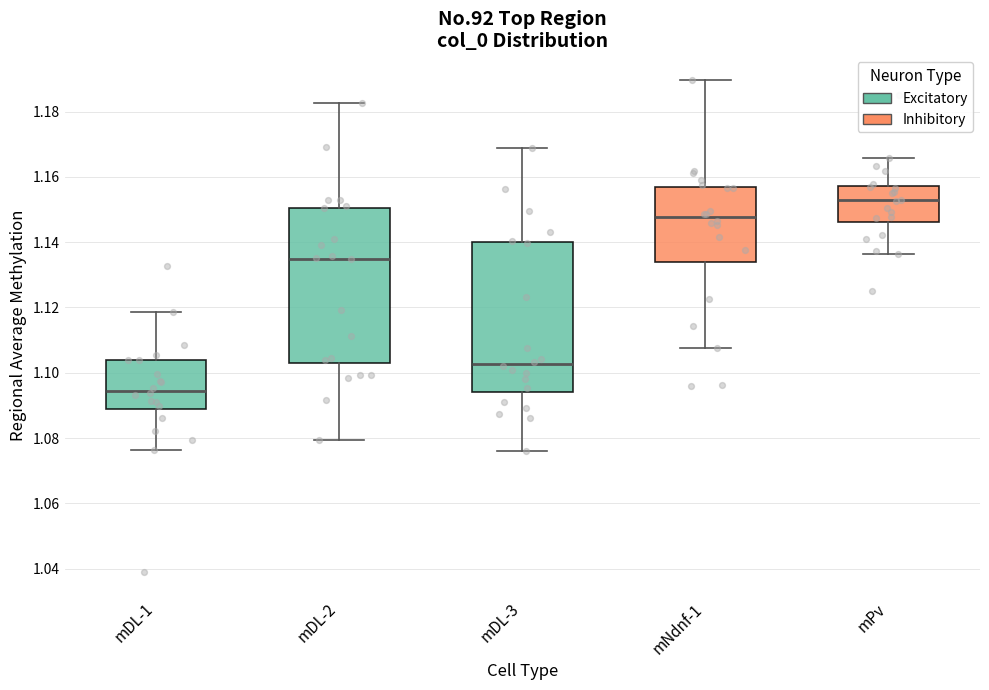

Reading left to right, transcribe this box plot: for each box, give where its median line is, the range the box spans, and where its two whiskers end, as read against the y-axis. The values are not printed on the chart, so give them approximately, as read against the axis.

mDL-1: median 1.094, box 1.088 to 1.104, whiskers 1.076 to 1.118
mDL-2: median 1.134, box 1.102 to 1.150, whiskers 1.080 to 1.182
mDL-3: median 1.102, box 1.094 to 1.140, whiskers 1.076 to 1.168
mNdnf-1: median 1.148, box 1.134 to 1.156, whiskers 1.108 to 1.190
mPv: median 1.152, box 1.146 to 1.158, whiskers 1.136 to 1.166